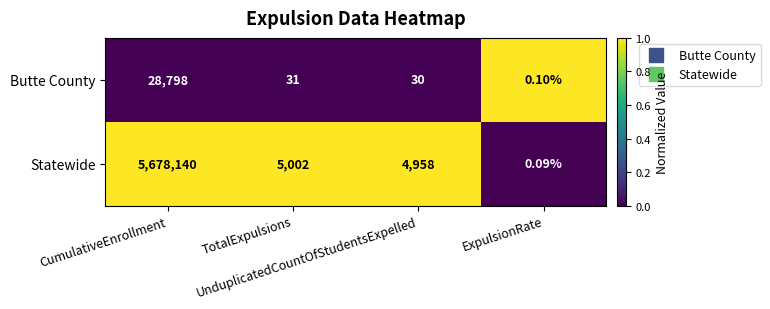

List the series in order of their overall mean, highest first.

Statewide, Butte County